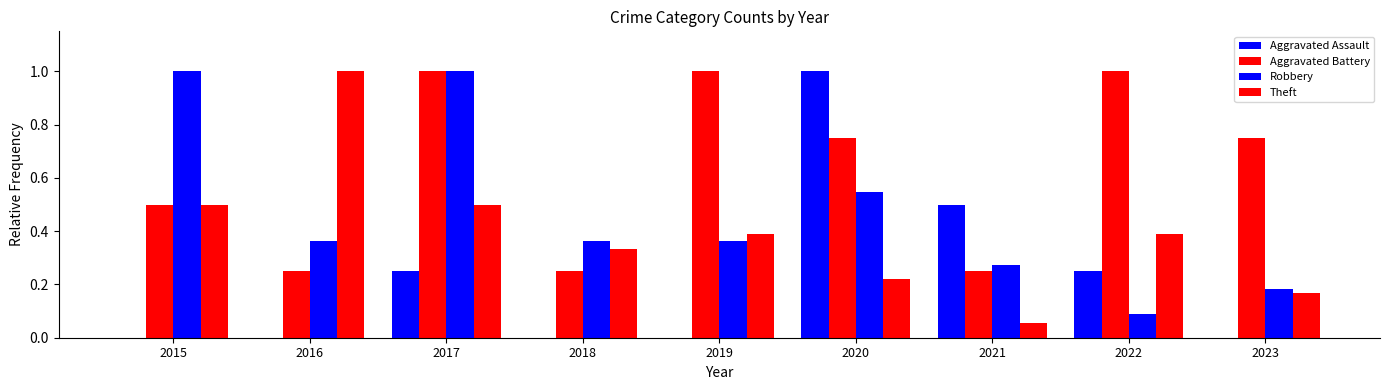

What is the lowest value of the Aggravated Battery series?

0.2